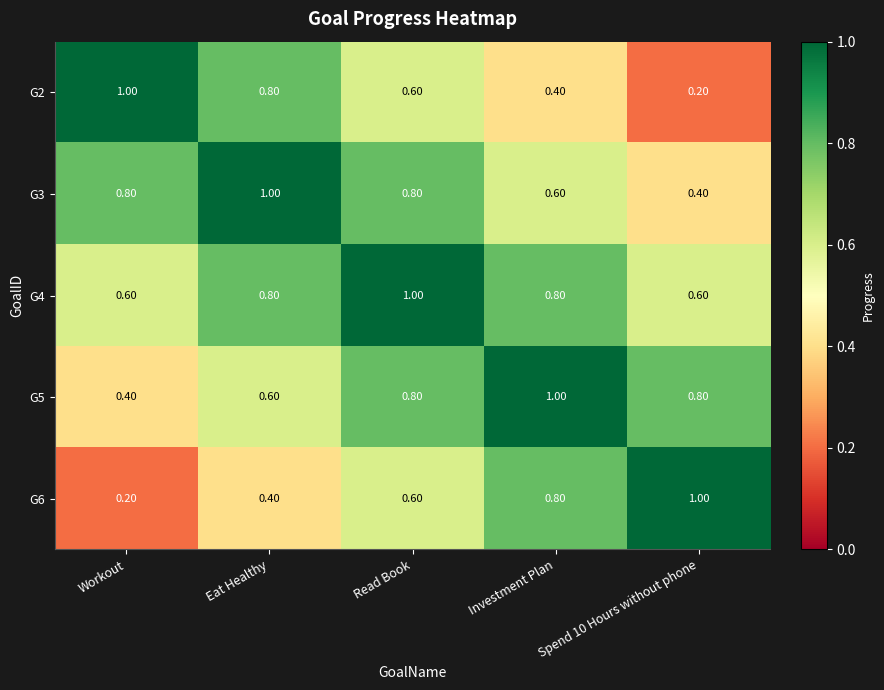

At which label is G6 closest to 0?

Workout